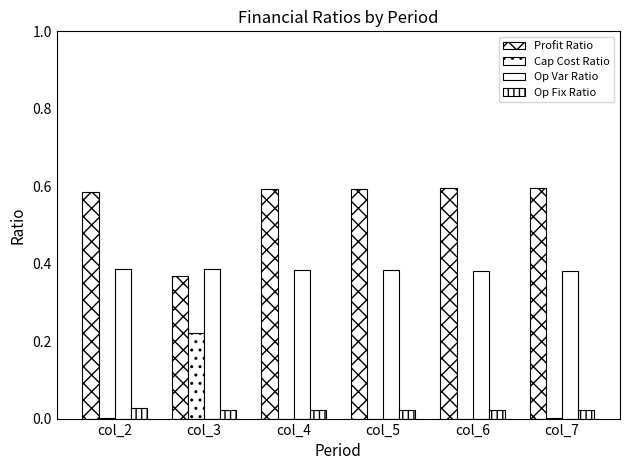

Count the Op Fix Ratio values in the range 0 to 1.

6